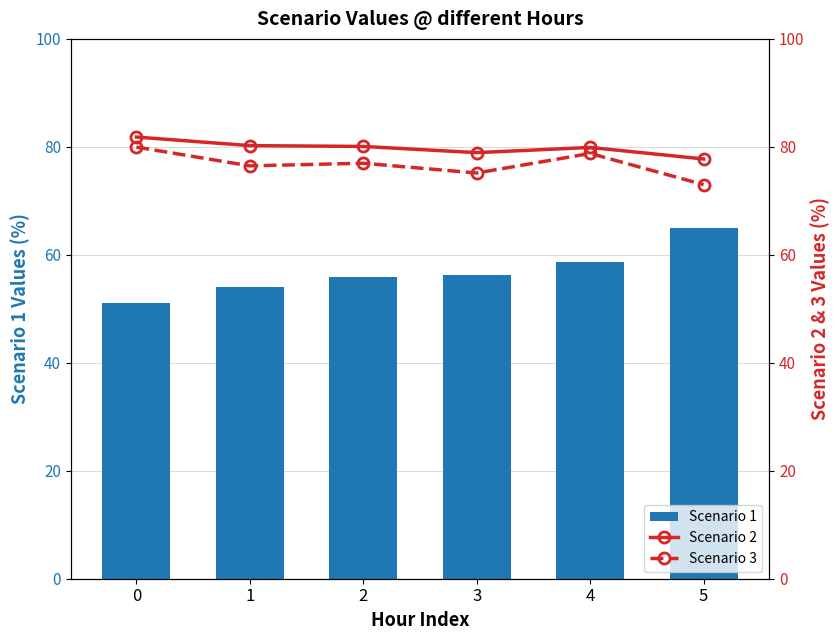

What is the maximum value for Scenario 2?

81.8